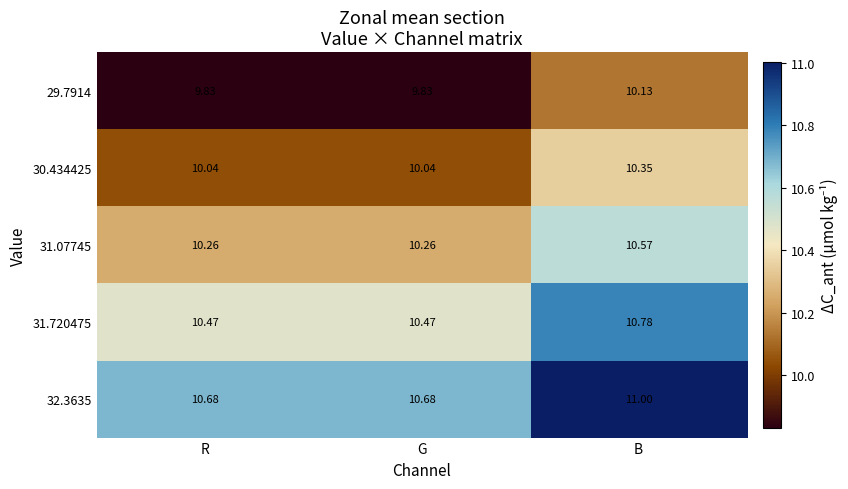

What is the total value across all series at R?

51.3